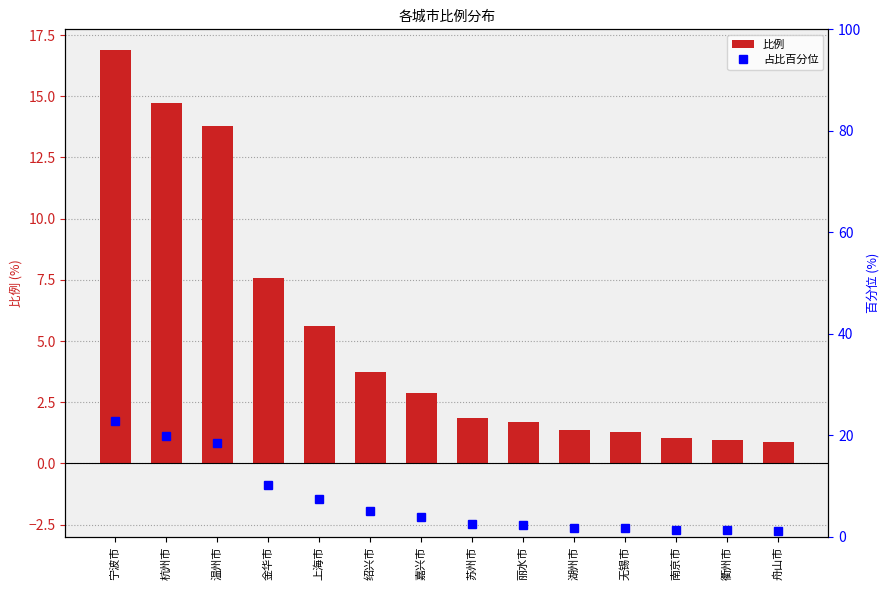

At which category is the sum across all series the highest?

宁波市